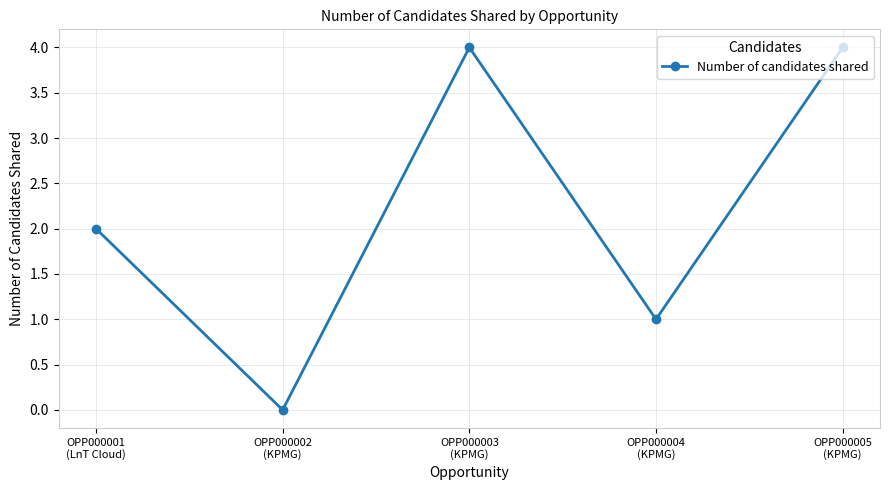

True or false: the data has more than 1 interior local peaks.

False